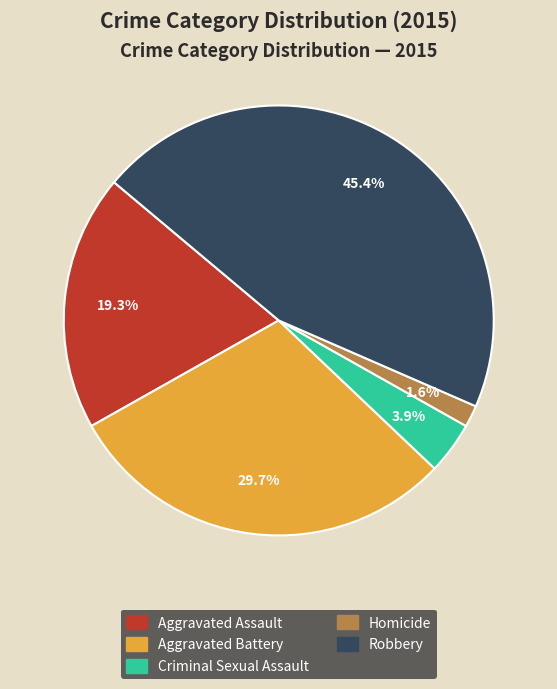

How many segments does this pie chart have?

5